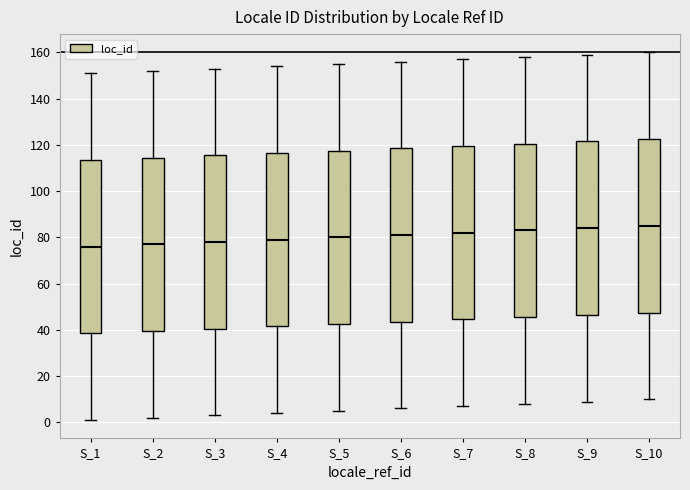

Reading left to right, read every box against the y-axis: the position of its median line, the range the box covers, and the ends of its whiskers. The values are not printed on the chart, so give them approximately, as read against the axis.

S_1: median 76, box 38 to 114, whiskers 2 to 152
S_2: median 78, box 40 to 114, whiskers 2 to 152
S_3: median 78, box 40 to 116, whiskers 4 to 154
S_4: median 80, box 42 to 116, whiskers 4 to 154
S_5: median 80, box 42 to 118, whiskers 6 to 156
S_6: median 82, box 44 to 118, whiskers 6 to 156
S_7: median 82, box 44 to 120, whiskers 8 to 158
S_8: median 84, box 46 to 120, whiskers 8 to 158
S_9: median 84, box 46 to 122, whiskers 10 to 160
S_10: median 86, box 48 to 122, whiskers 10 to 160